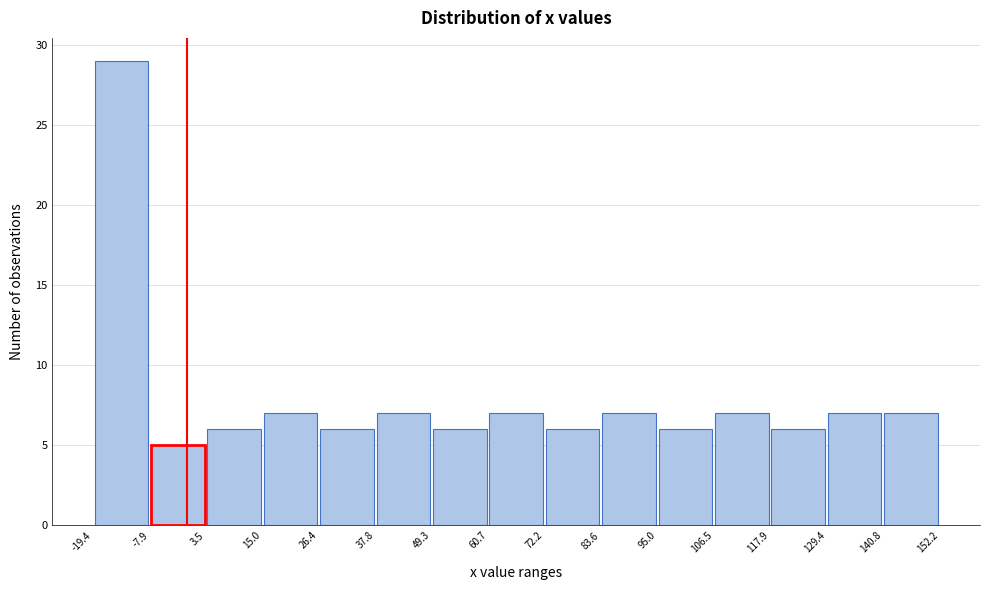

Reading left to right, transcribe this chart: for each bar, give the range it covers on the x-axis and its height. The values are not printed on the chart, so give them approximately, as read against the axis.

-19.4 to -7.9: 29
-7.9 to 3.5: 5
3.5 to 15.0: 6
15.0 to 26.4: 7
26.4 to 37.8: 6
37.8 to 49.3: 7
49.3 to 60.7: 6
60.7 to 72.2: 7
72.2 to 83.6: 6
83.6 to 95.0: 7
95.0 to 106.5: 6
106.5 to 117.9: 7
117.9 to 129.4: 6
129.4 to 140.8: 7
140.8 to 152.2: 7